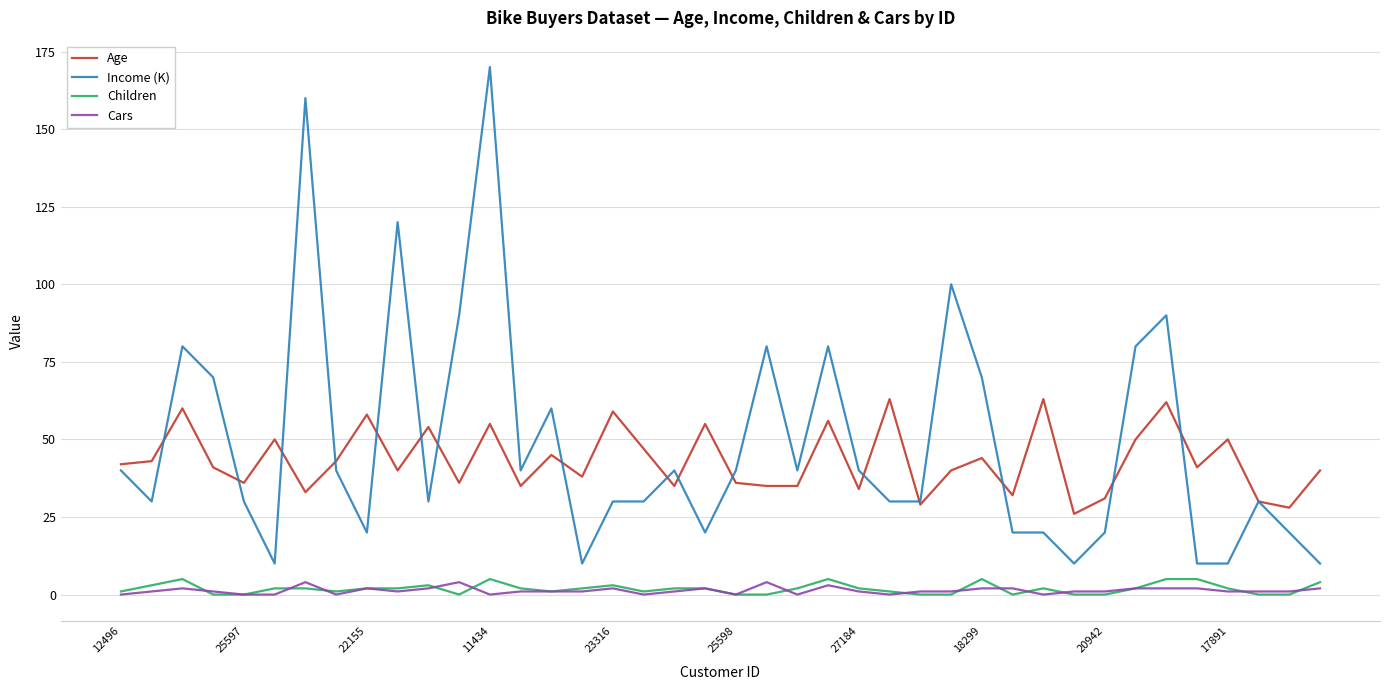

Which series has the widest spread of values?

Income (K)